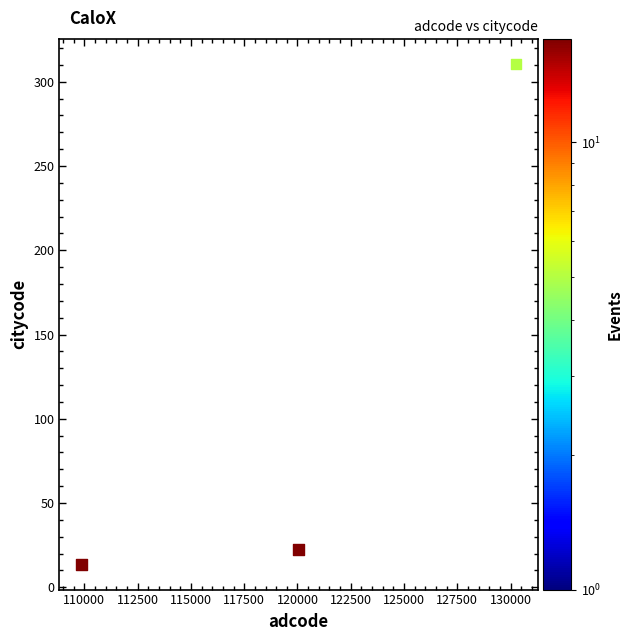

What is the average Y value?

115.5